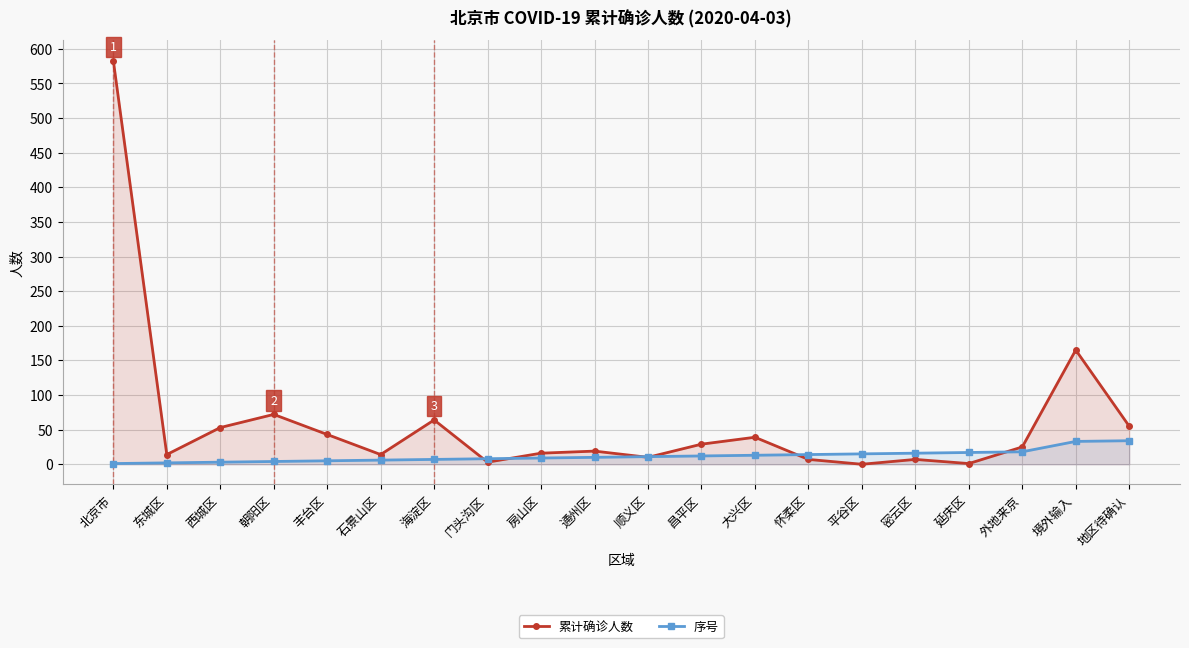

What is the difference between the 累计确诊人数 values at 房山区 and 怀柔区?

9